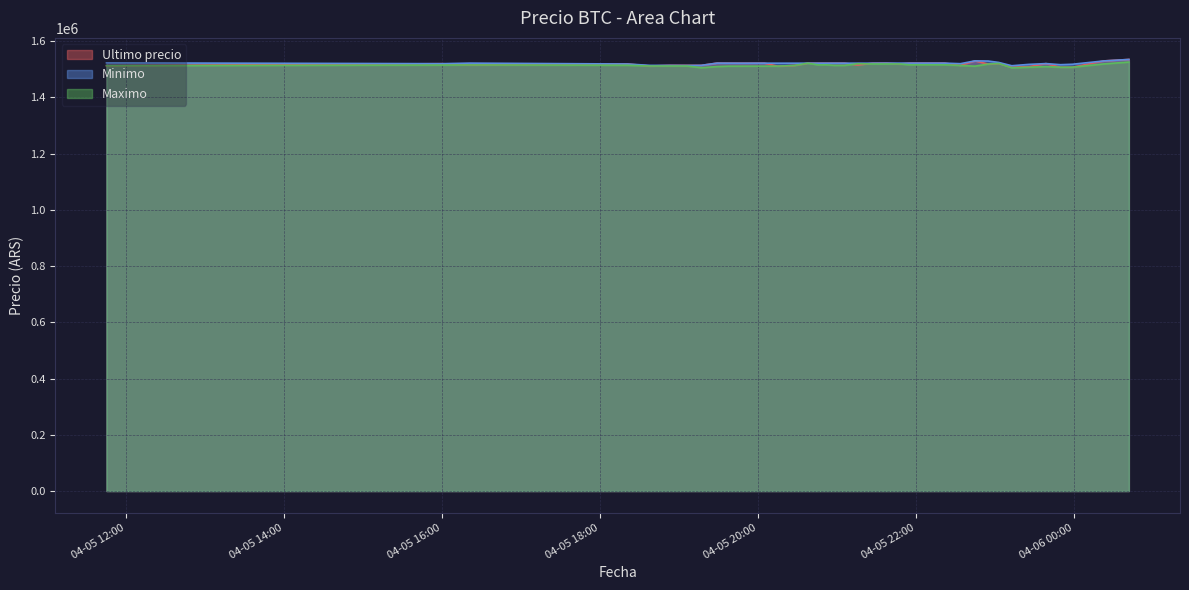

What are all the series names shown in the legend?

Ultimo precio, Minimo, Maximo